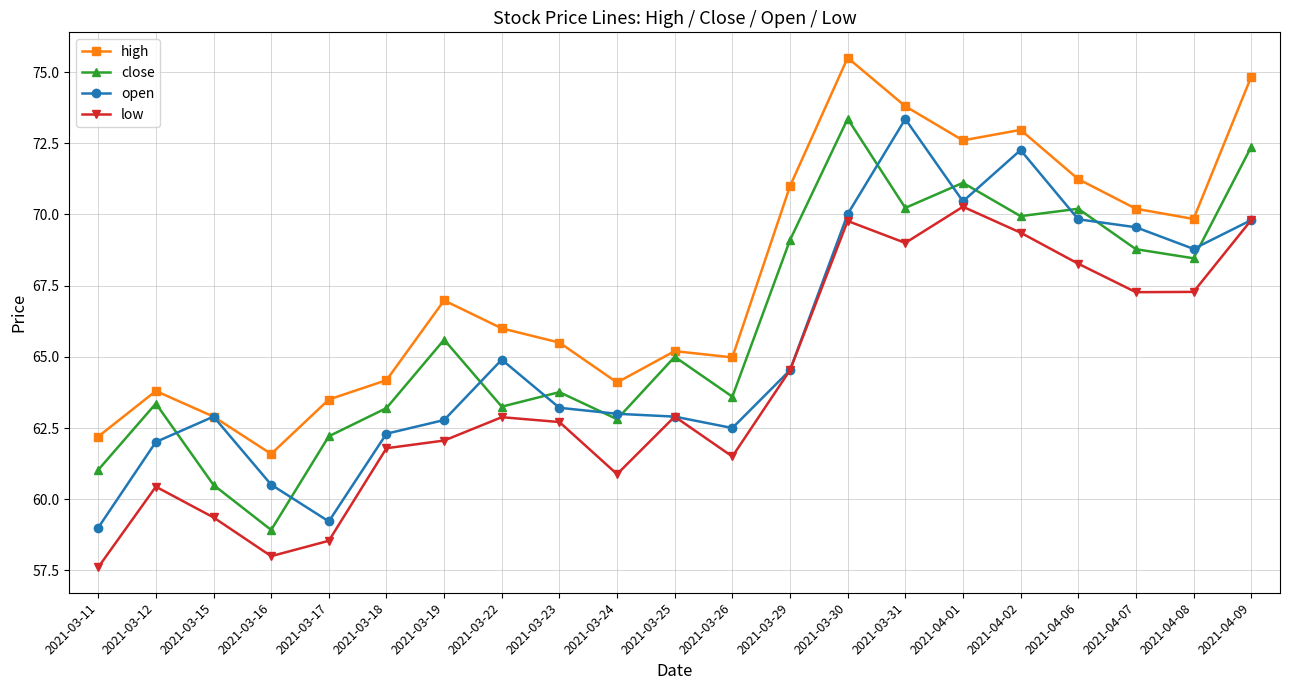

What is the label of the 7th point from the right?

2021-03-31